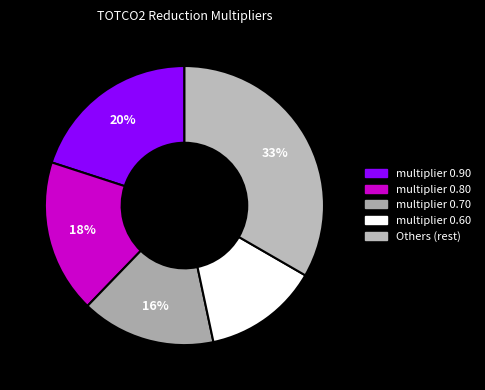

Count the number of slices in the pie.

5